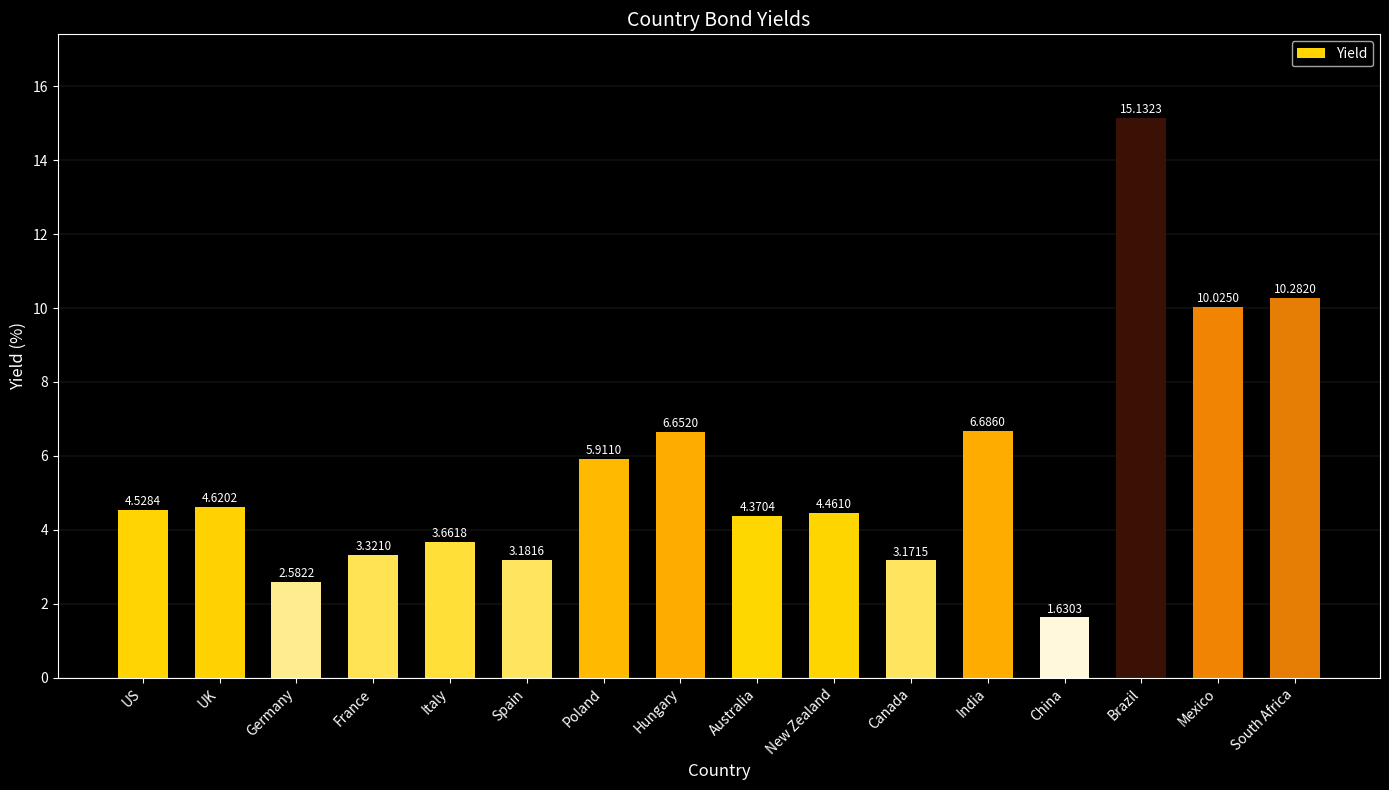

Rank the categories by value from lowest to highest.

China, Germany, Canada, Spain, France, Italy, Australia, New Zealand, US, UK, Poland, Hungary, India, Mexico, South Africa, Brazil